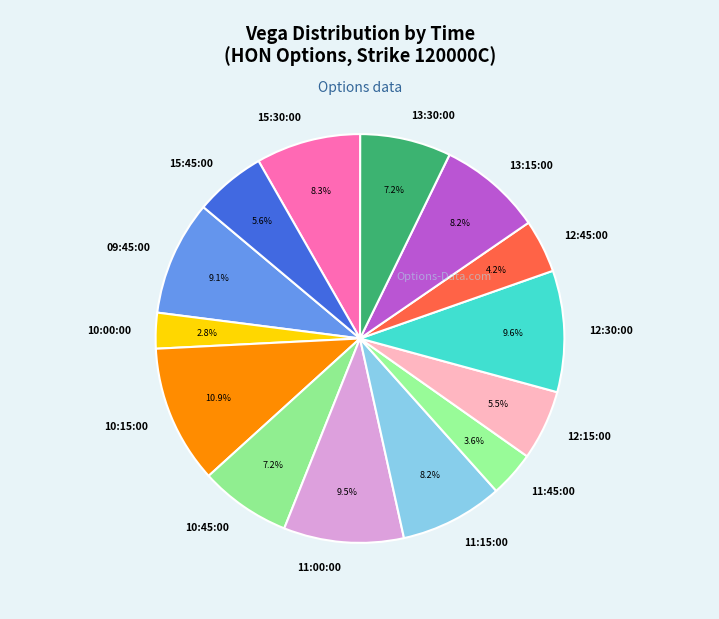

Which slice is the smallest?

10:00:00